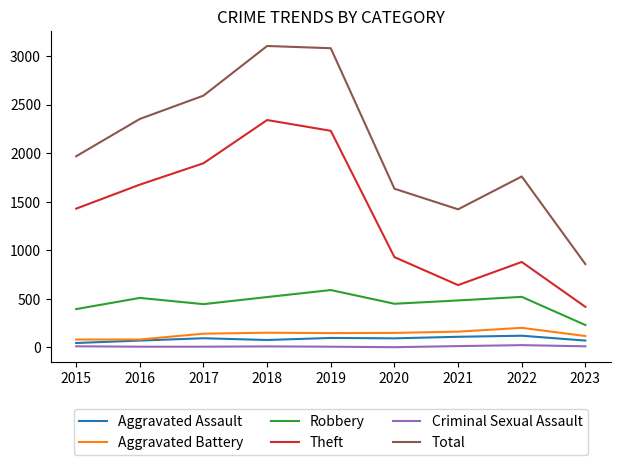

Which category has the lowest value in the Robbery series?

2023